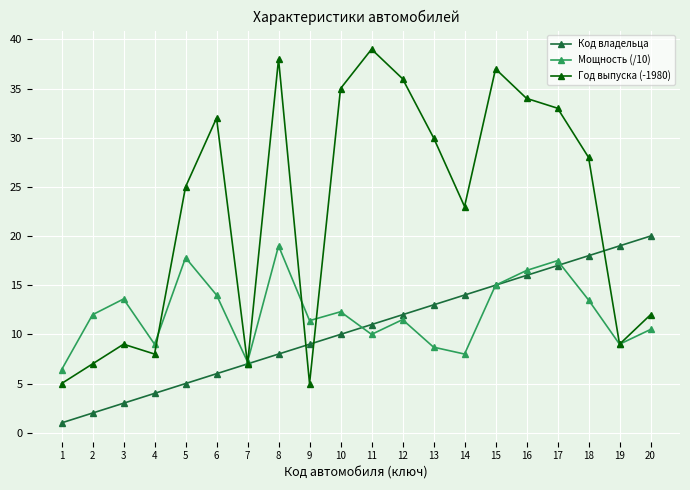

What is the difference between the maximum and minimum values in the Код владельца series?

19.0